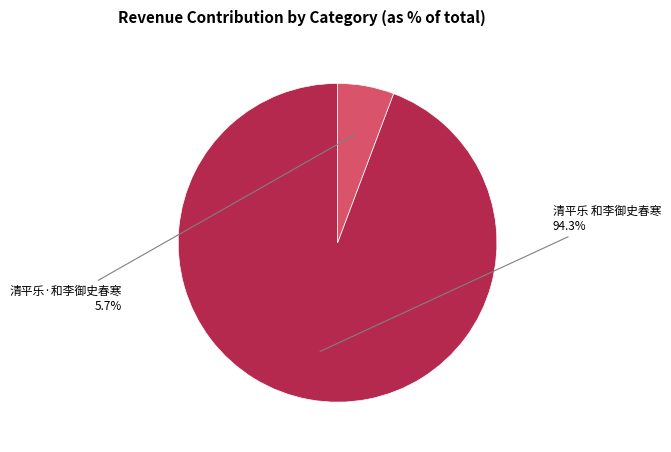

Does any single category account for the majority?

Yes